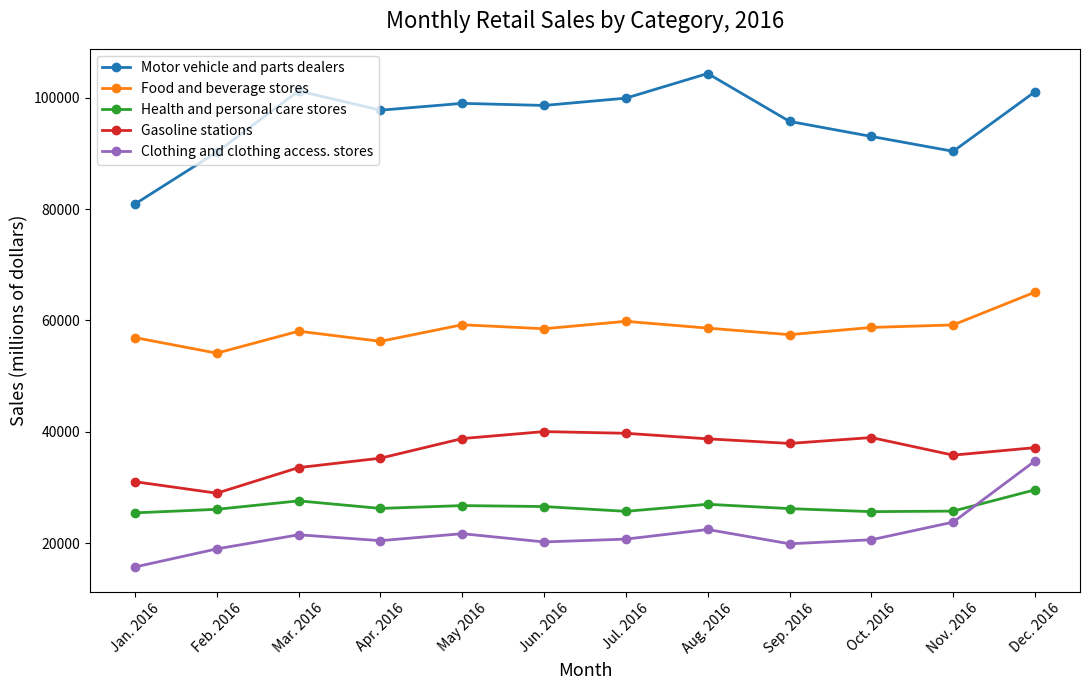

What is the maximum value for Gasoline stations?

40035